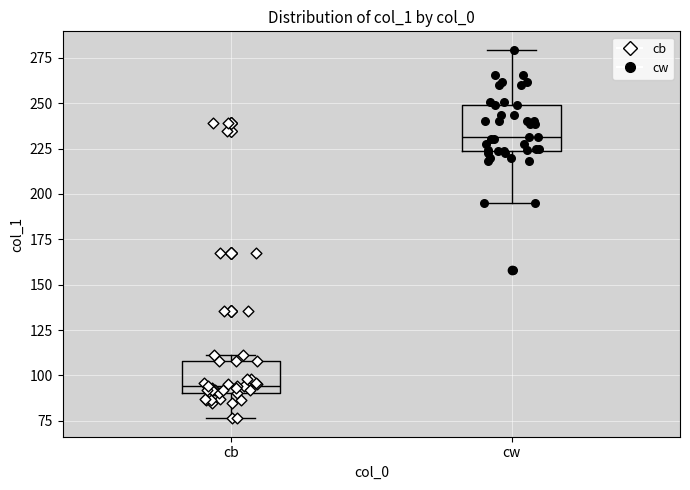

Reading left to right, transcribe this box plot: for each box, give where its median line is, the range the box spans, and where its two whiskers end, as read against the y-axis. The values are not printed on the chart, so give them approximately, as read against the axis.

cb: median 95, box 90 to 110, whiskers 75 to 110 (just above the box's upper edge)
cw: median 230, box 225 to 250, whiskers 195 to 280